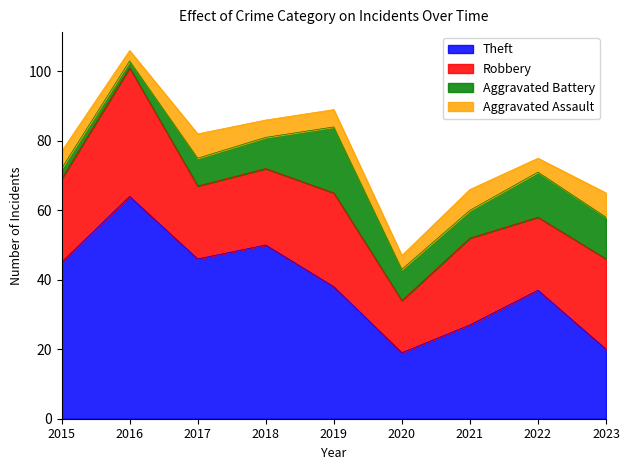

Where does the Aggravated Battery series first go above 9?

2019